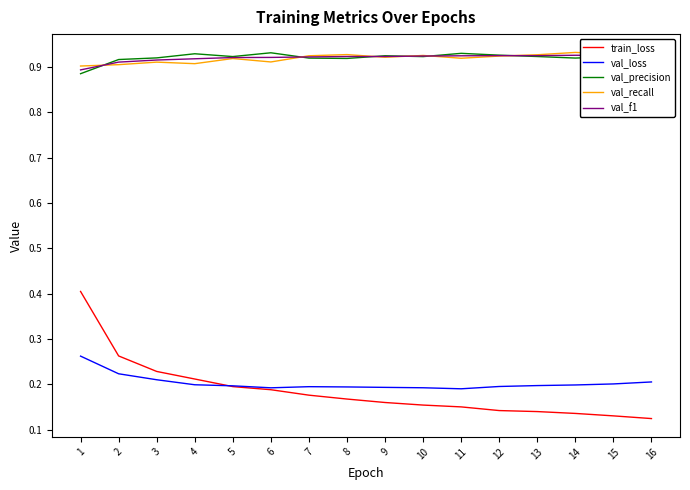

Which series has the widest spread of values?

train_loss